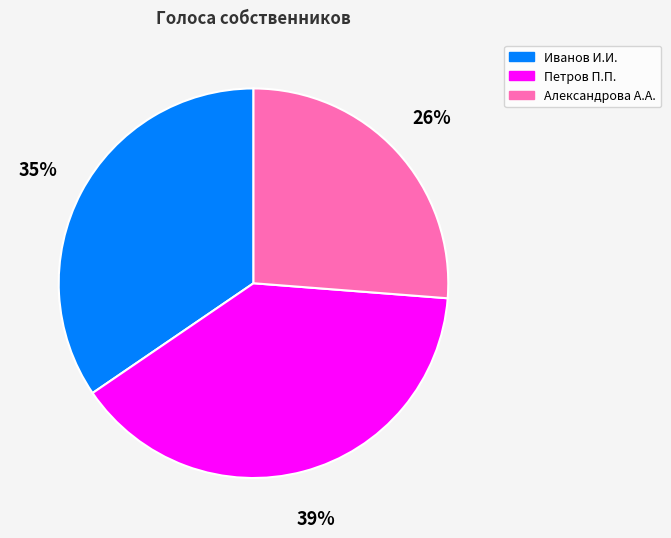

How many segments does this pie chart have?

3